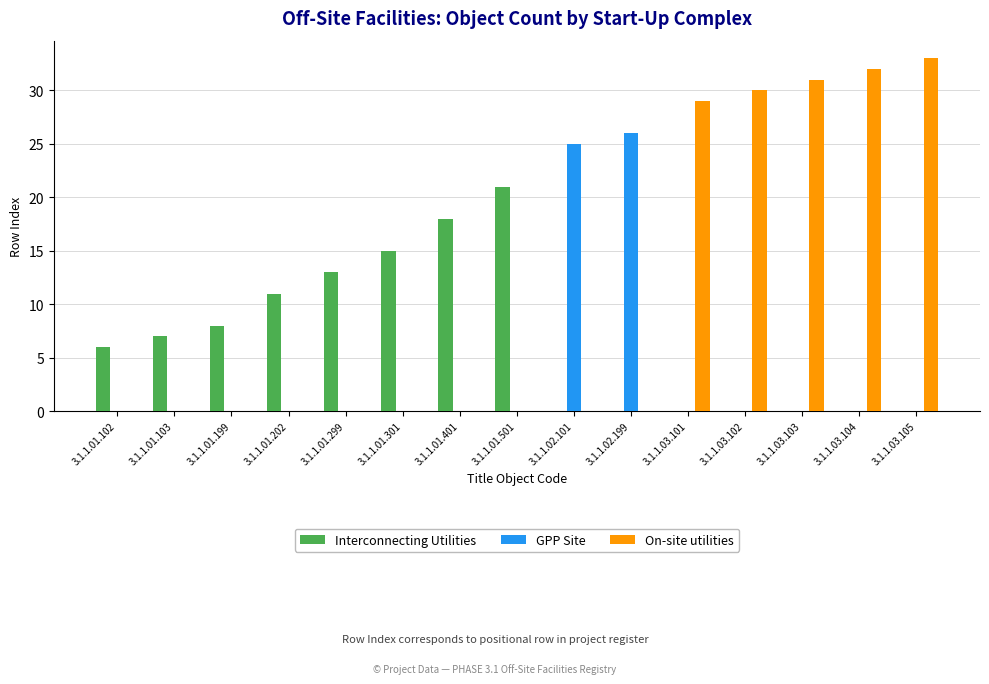

What is the total value across all series at 3.1.1.01.401?

18